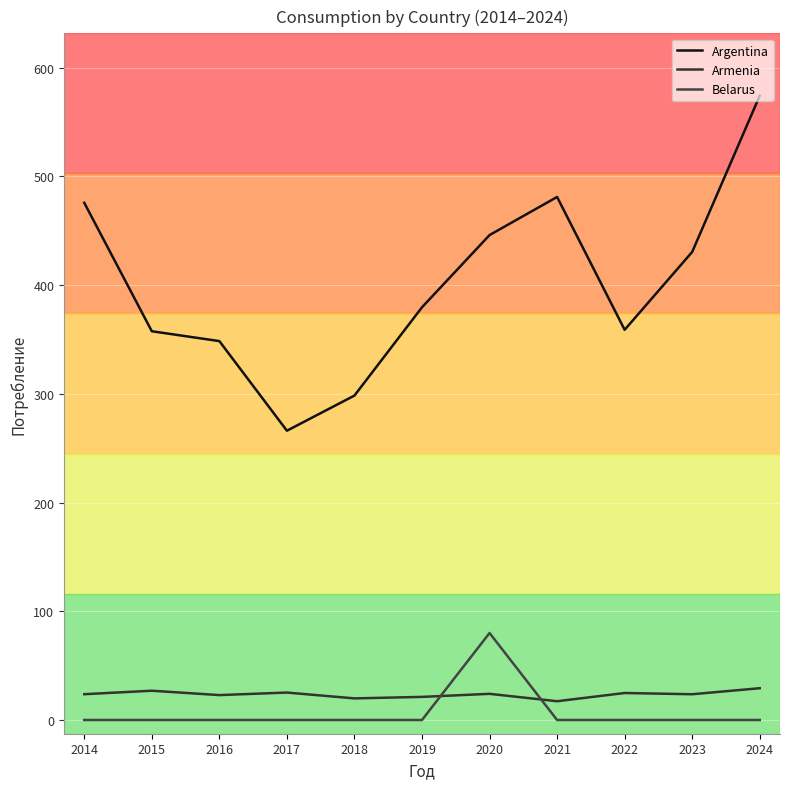

What is the total value across all series at 2023?

454.1